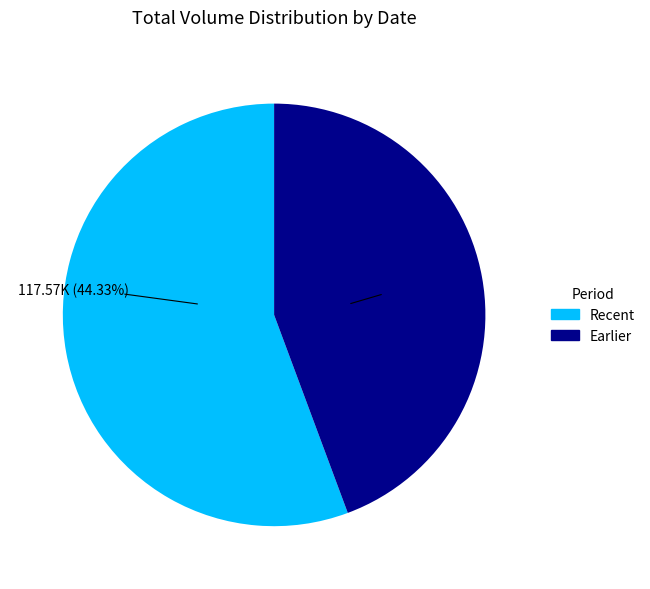

Is there a majority slice in this chart?

Yes